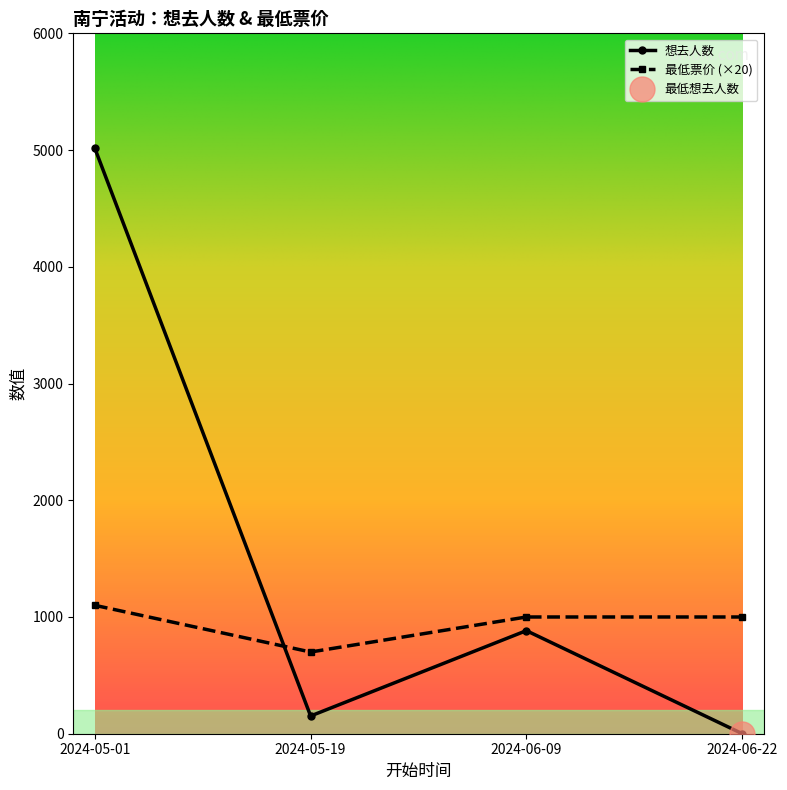

Is it true that 想去人数 equals 152 at 2024-05-19?

True